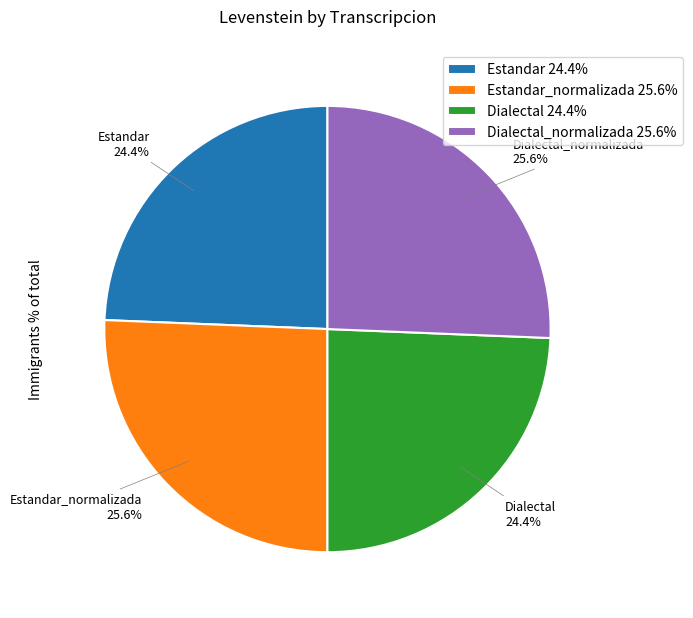

Which has a higher value, Estandar 24.4% or Estandar_normalizada 25.6%?

Estandar_normalizada 25.6%